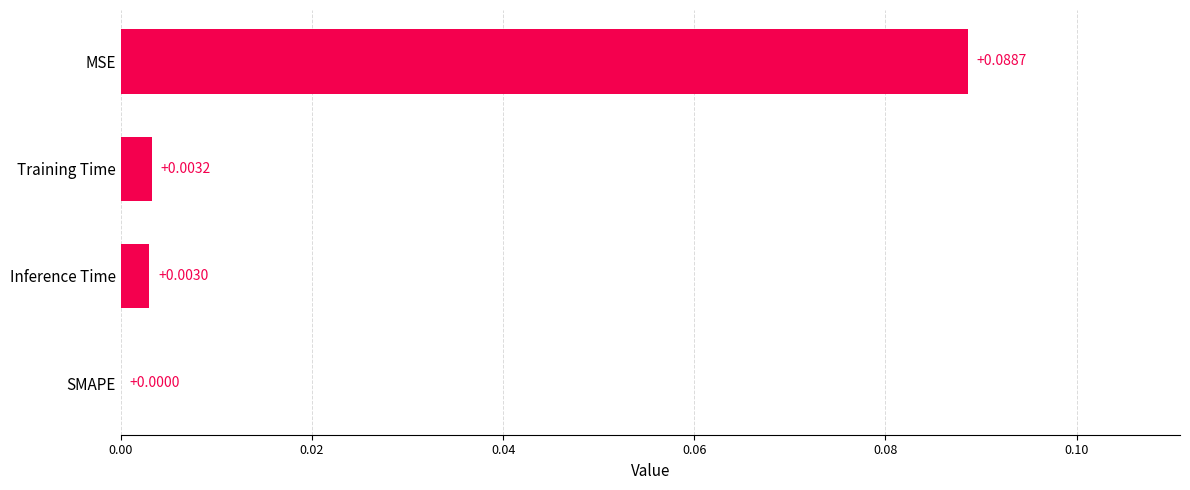

Which category has the highest value across all series?

MSE